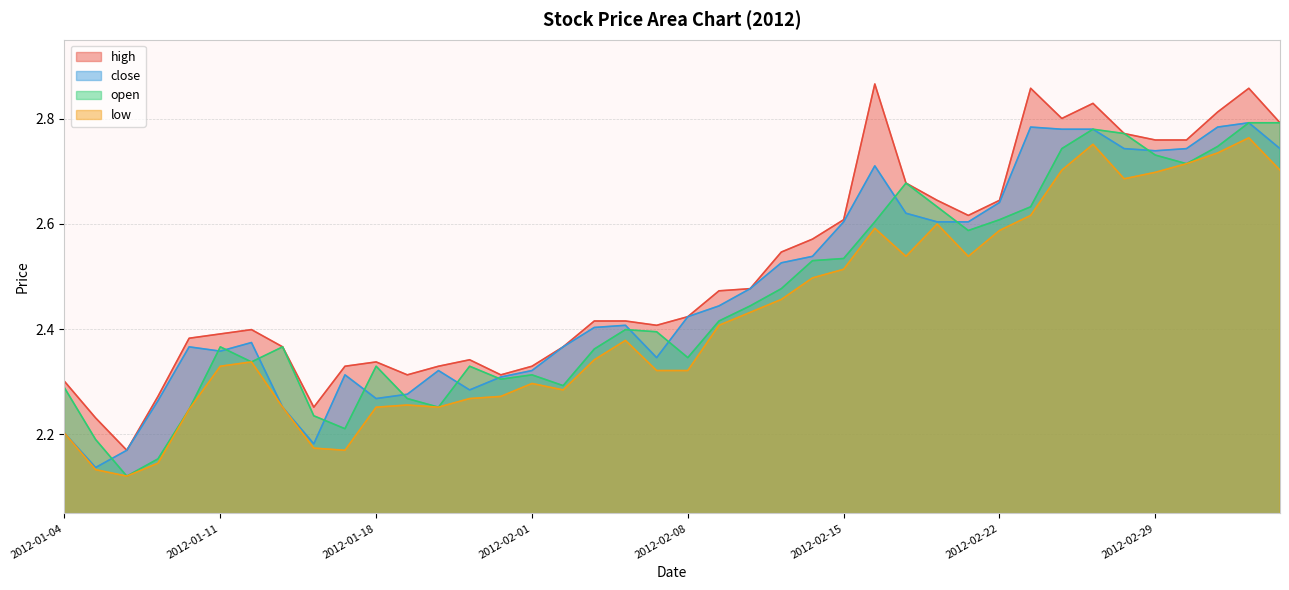

Reading right to left, extract all data points from this chart.

high: 2.8	2.9	2.8	2.8	2.8	2.8	2.8	2.8	2.9	2.6	2.6	2.6	2.7	2.9	2.6	2.6	2.5	2.5	2.5	2.4	2.4	2.4	2.4	2.4	2.3	2.3	2.3	2.3	2.3	2.3	2.3	2.3	2.4	2.4	2.4	2.4	2.3	2.2	2.2	2.3
close: 2.7	2.8	2.8	2.7	2.7	2.7	2.8	2.8	2.8	2.6	2.6	2.6	2.6	2.7	2.6	2.5	2.5	2.5	2.4	2.4	2.3	2.4	2.4	2.4	2.3	2.3	2.3	2.3	2.3	2.3	2.3	2.2	2.3	2.4	2.4	2.4	2.3	2.2	2.1	2.2
open: 2.8	2.8	2.7	2.7	2.7	2.8	2.8	2.7	2.6	2.6	2.6	2.6	2.7	2.6	2.5	2.5	2.5	2.4	2.4	2.3	2.4	2.4	2.4	2.3	2.3	2.3	2.3	2.3	2.3	2.3	2.2	2.2	2.4	2.3	2.4	2.2	2.2	2.1	2.2	2.3
low: 2.7	2.8	2.7	2.7	2.7	2.7	2.8	2.7	2.6	2.6	2.5	2.6	2.5	2.6	2.5	2.5	2.5	2.4	2.4	2.3	2.3	2.4	2.3	2.3	2.3	2.3	2.3	2.3	2.3	2.3	2.2	2.2	2.3	2.3	2.3	2.2	2.1	2.1	2.1	2.2